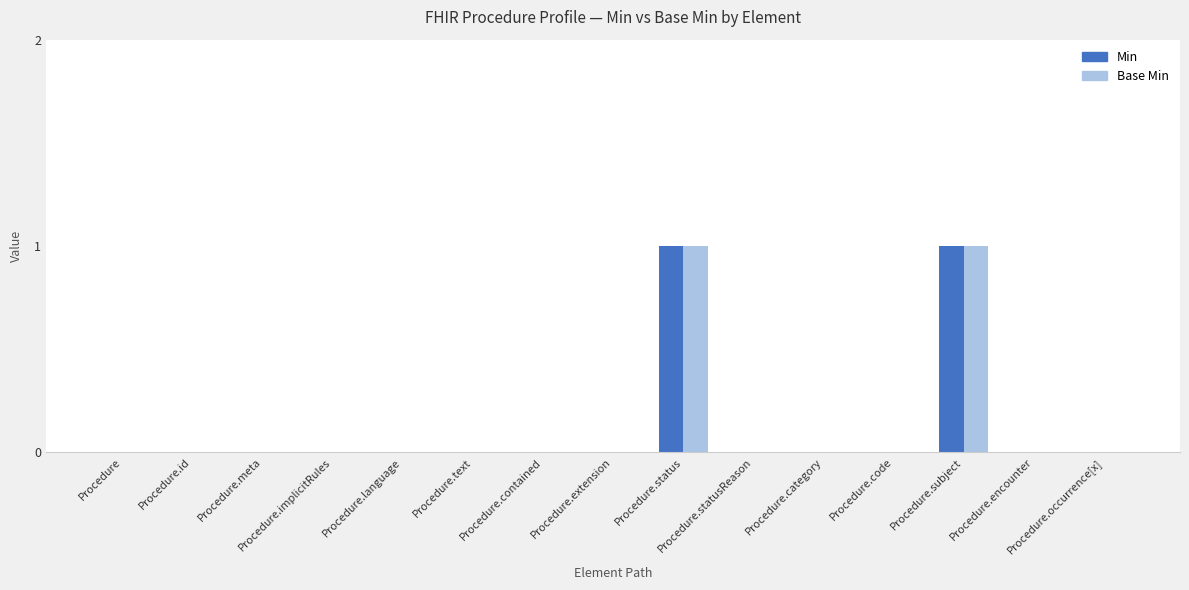

What are all the series names shown in the legend?

Min, Base Min